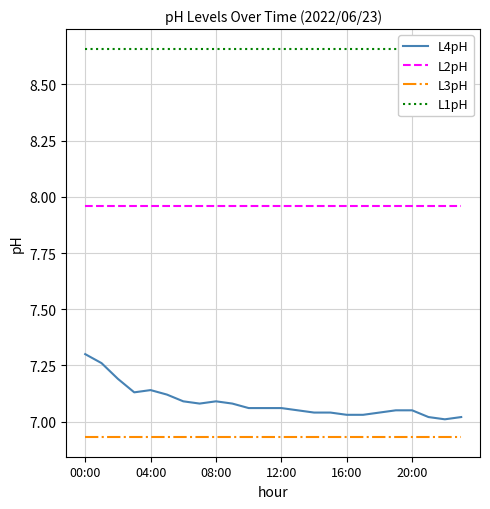

The L3pH series shows 11.6 at 08:00. True or false?

False